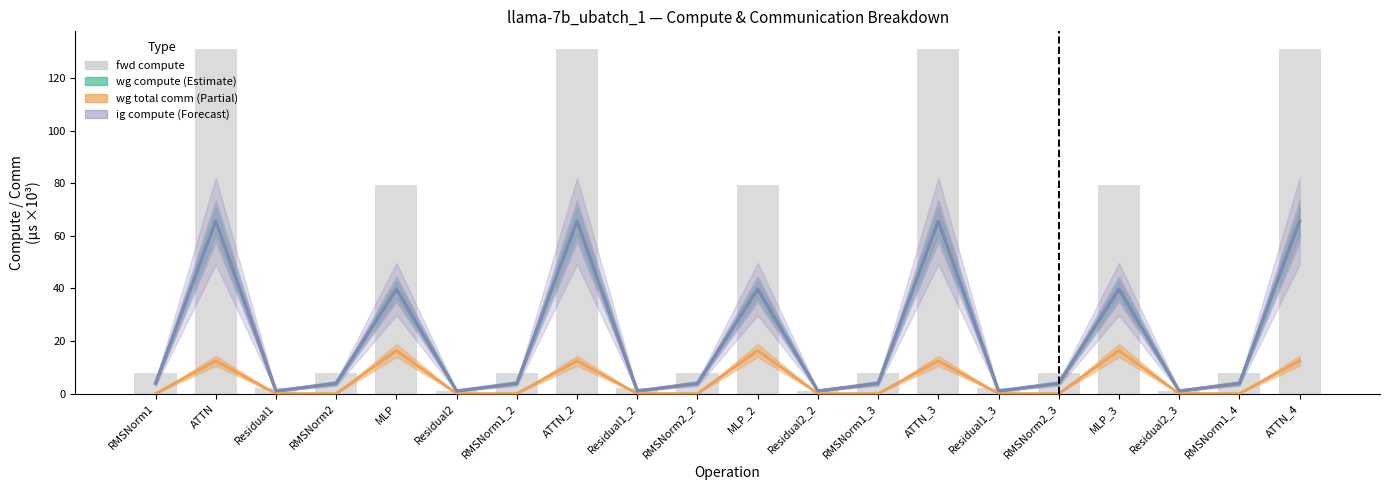

Which has a higher value, Residual2_2 or MLP_3?

MLP_3